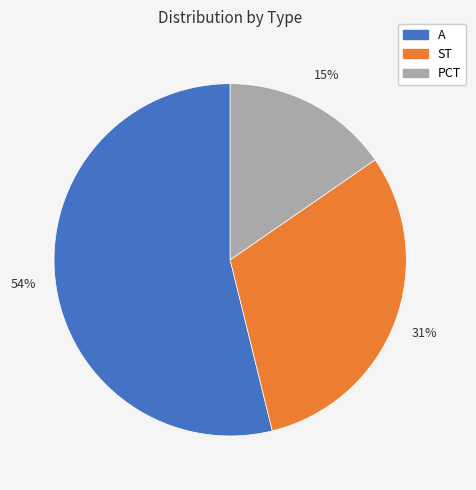

What percentage is the PCT slice, to the nearest percent?

15%